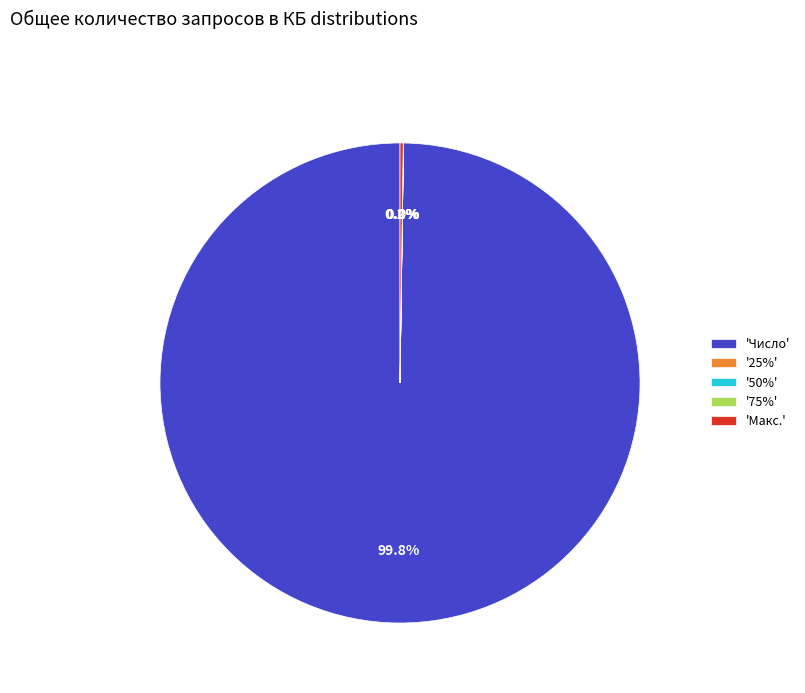

Which category has the biggest portion of the pie?

'Число'